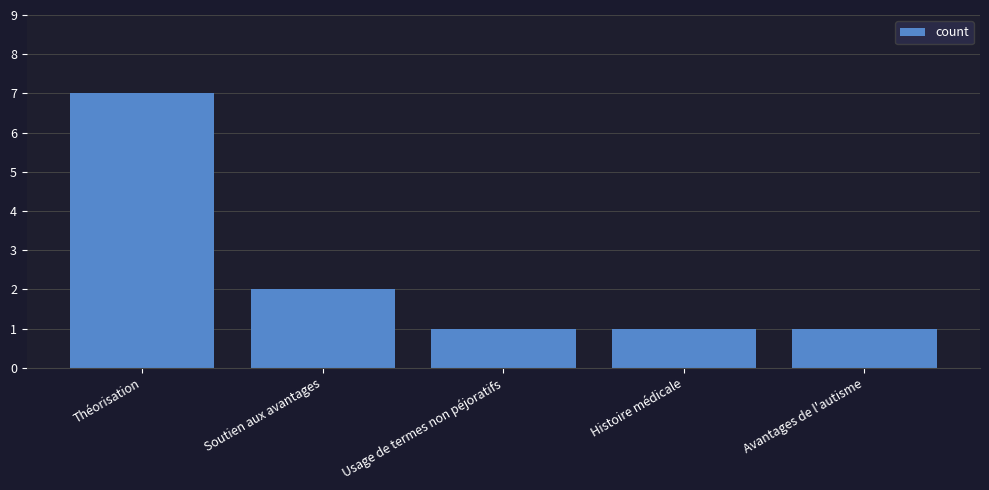

The chart shows a value of 11 at Théorisation. True or false?

False